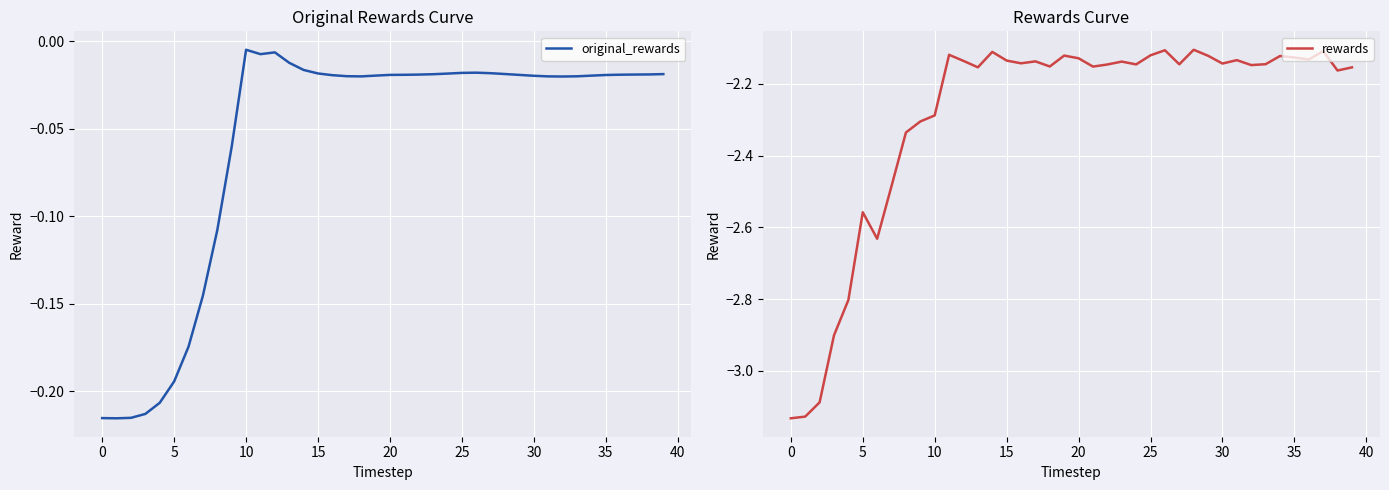

At which label is rewards closest to -2?

28